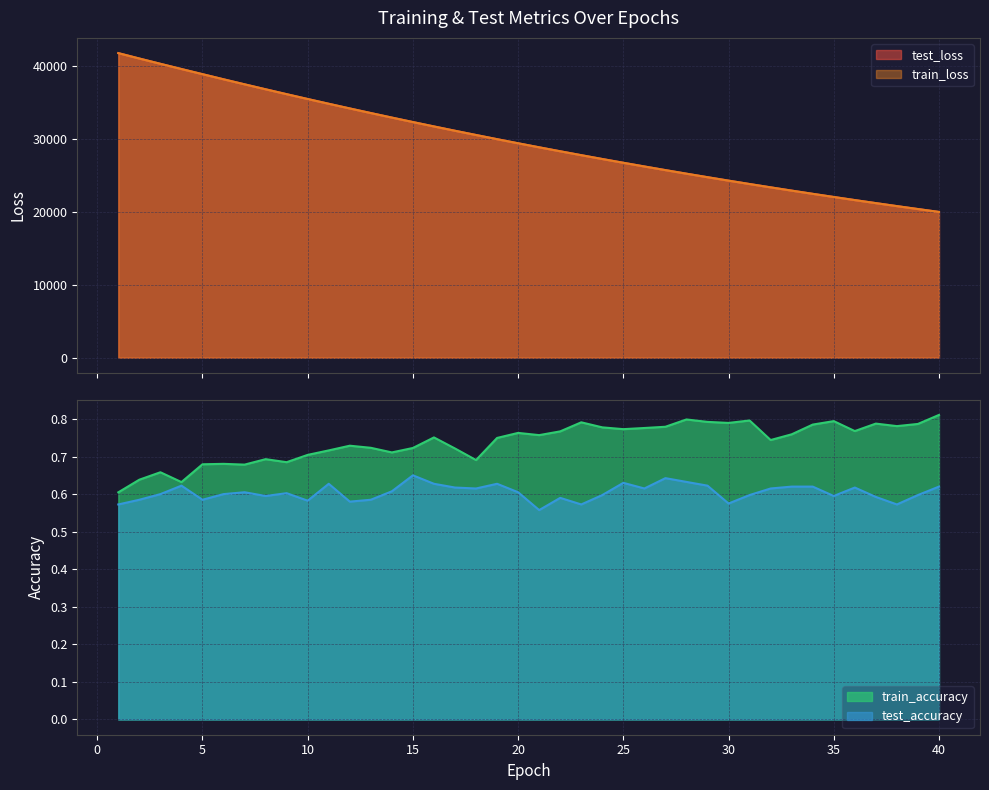

True or false: test_accuracy and train_accuracy intersect in this chart.

False